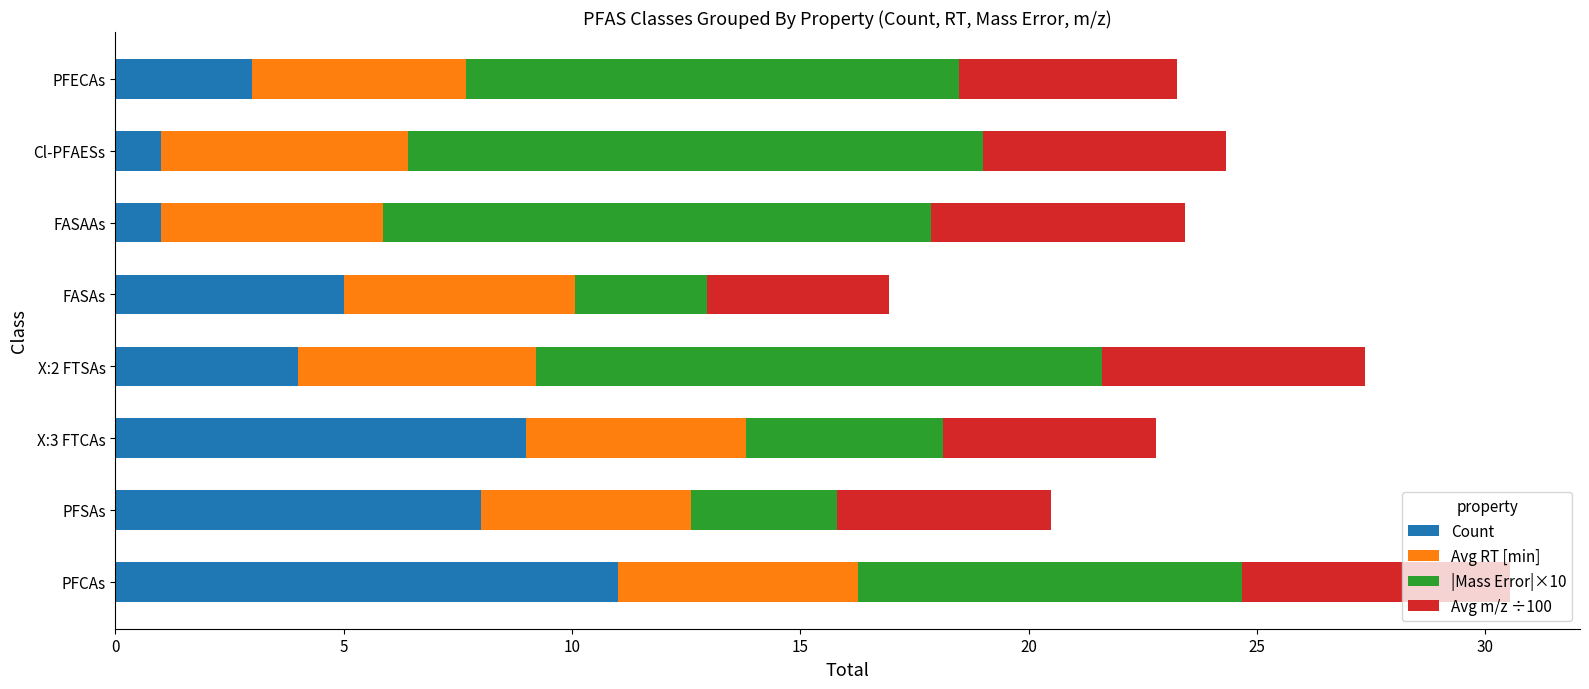

How many data points does each series have?

8